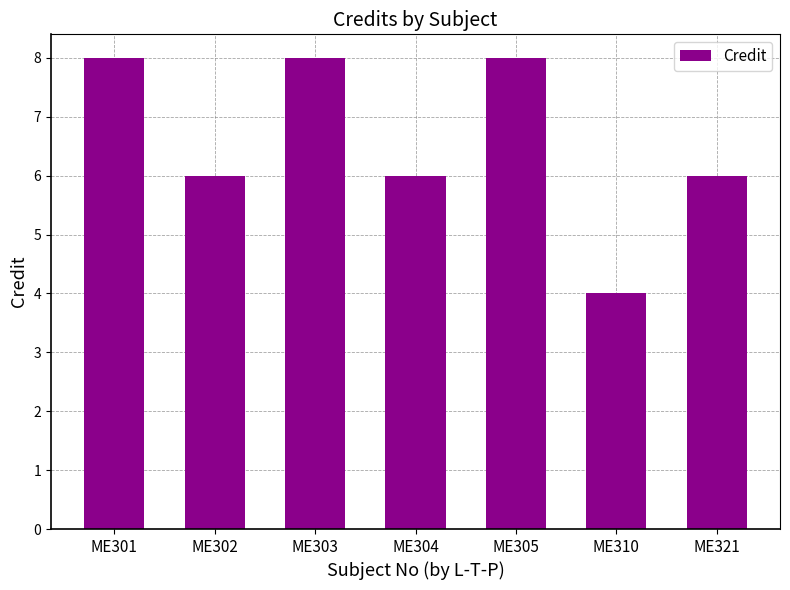

What is the greatest value displayed?

8